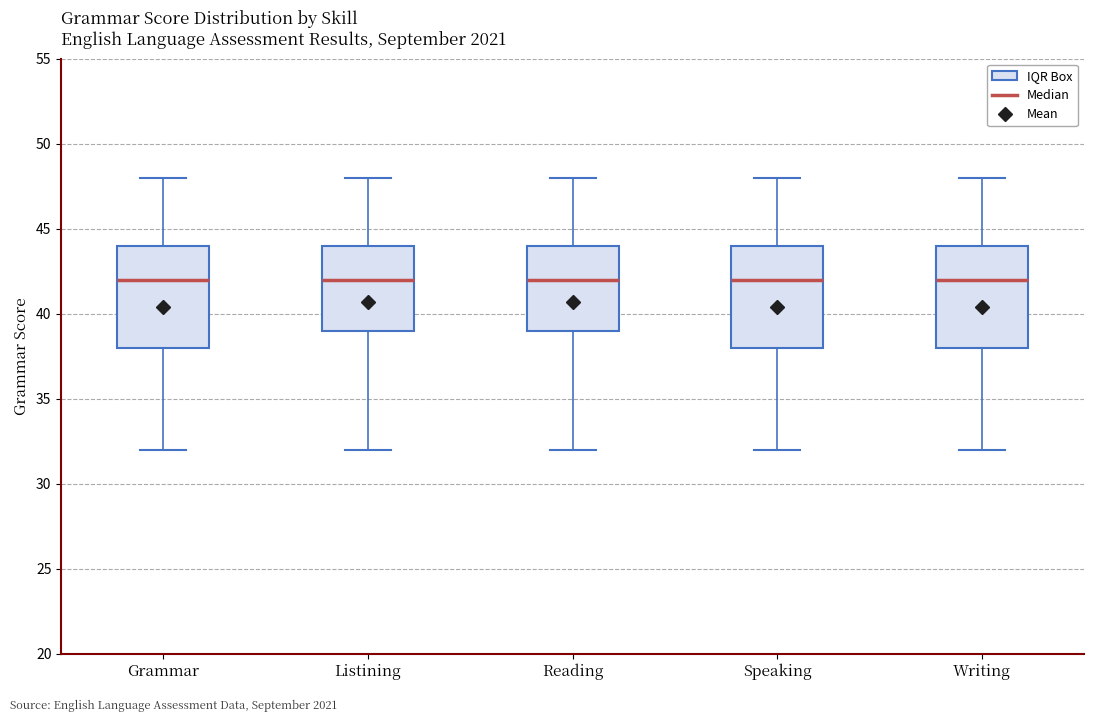

Where does the lower whisker of the box for Writing end on the y-axis? The values are not printed on the chart, so give them approximately, as read against the axis.

32